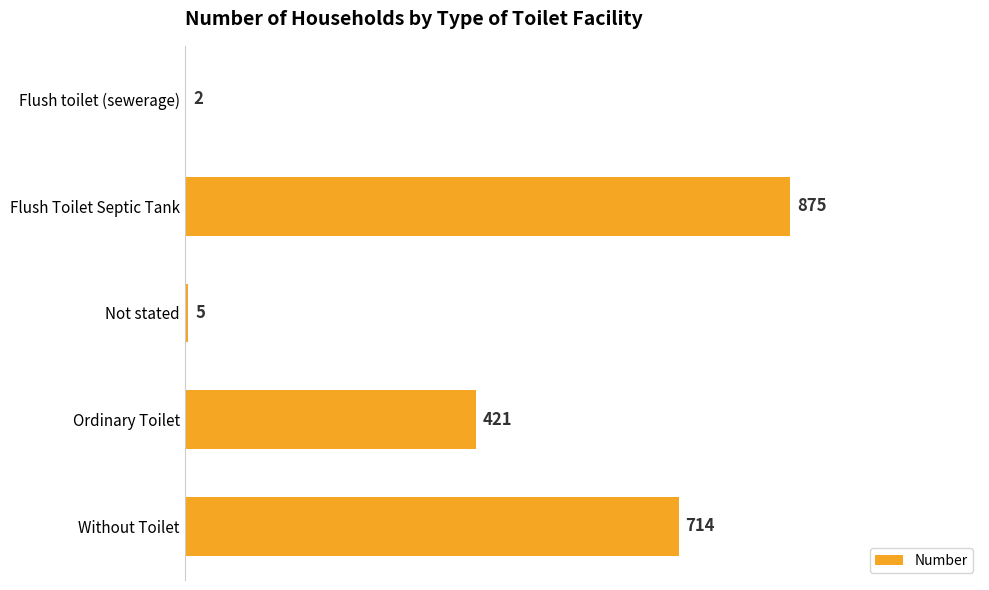

What is the sum of all values?

2017